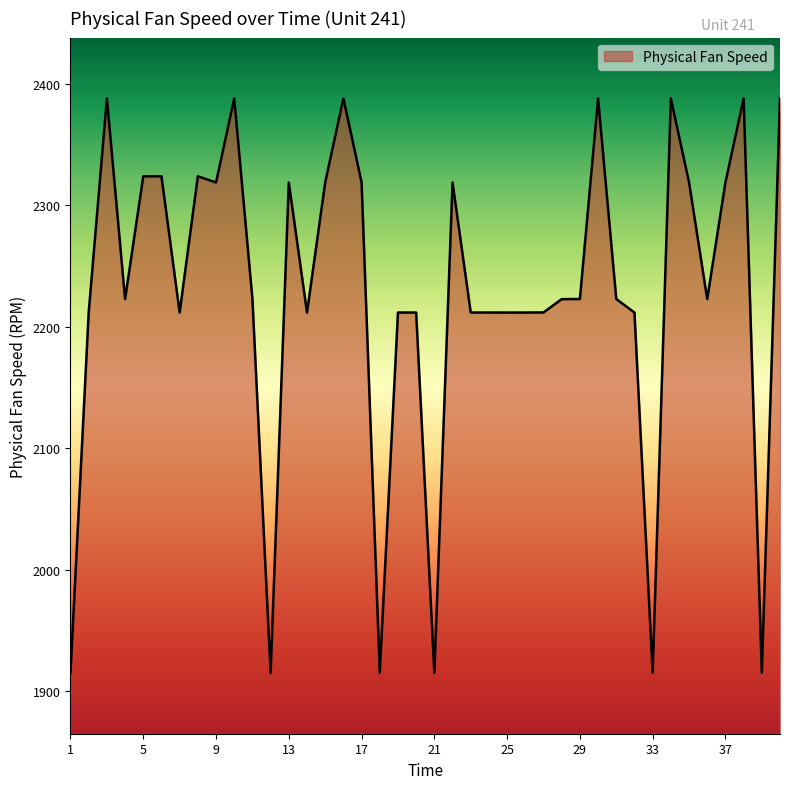

What is the smallest value displayed?

1915.2